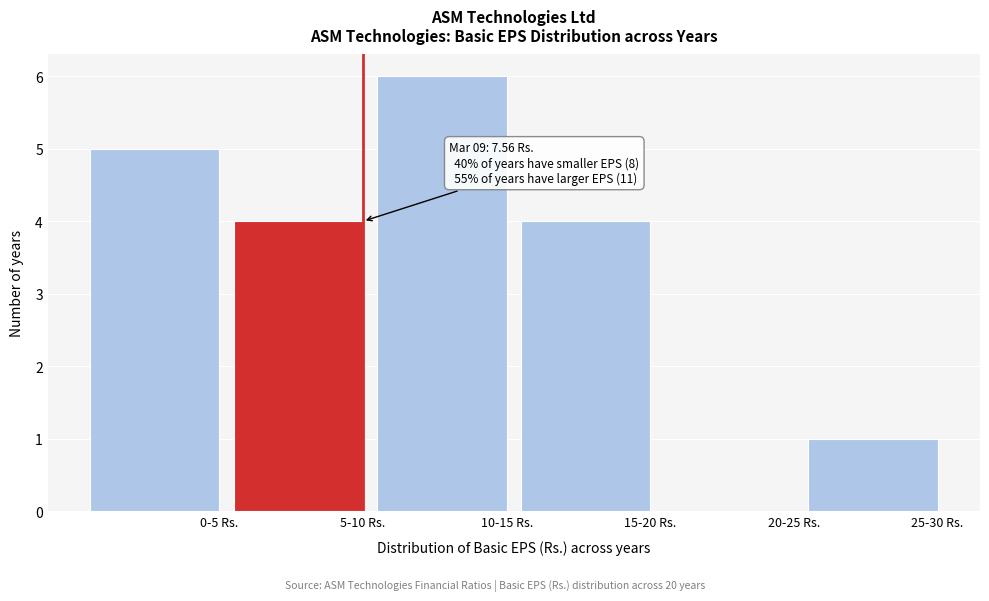

Reading left to right, list all the values displayed in this chart.

0-5 Rs.=5	5-10 Rs.=4	10-15 Rs.=6	15-20 Rs.=4	20-25 Rs.=0	25-30 Rs.=1